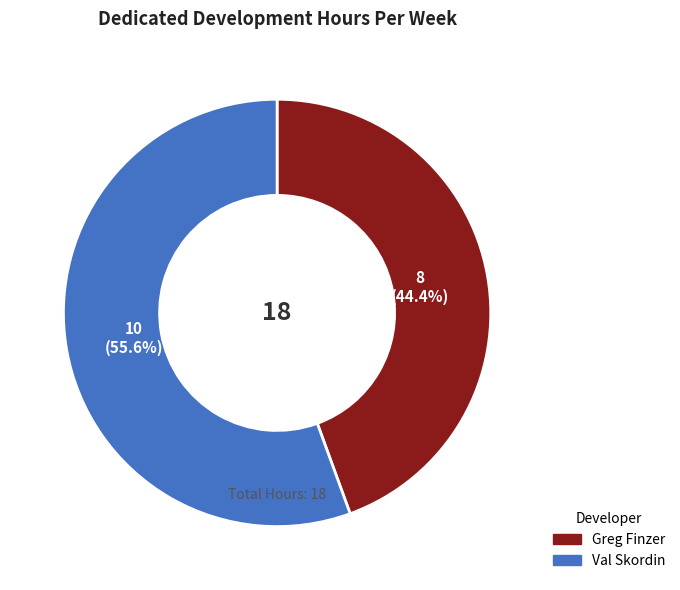

Which slice is the smallest?

Greg Finzer